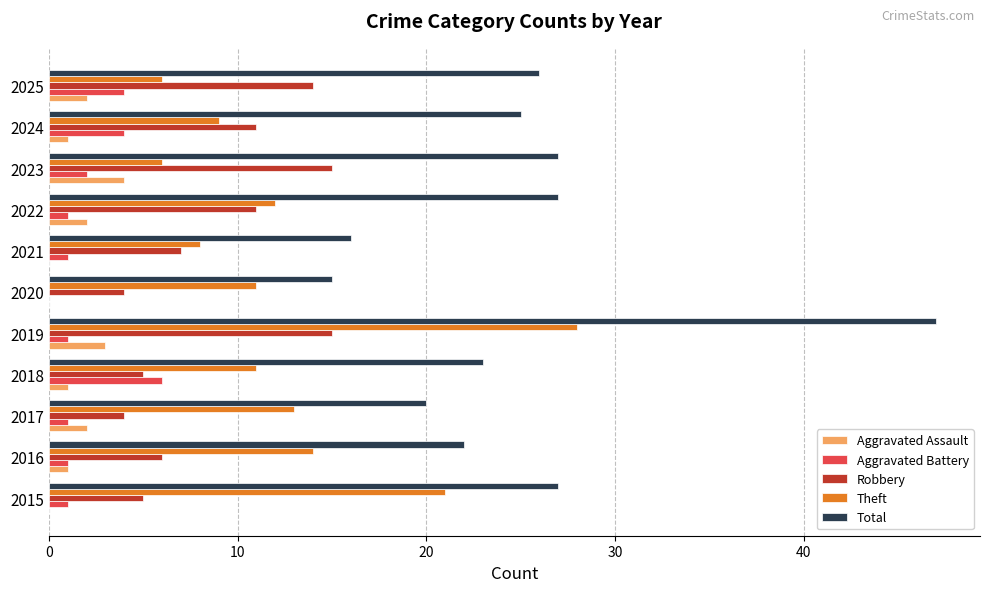

What is the total value across all series at 2015?

54